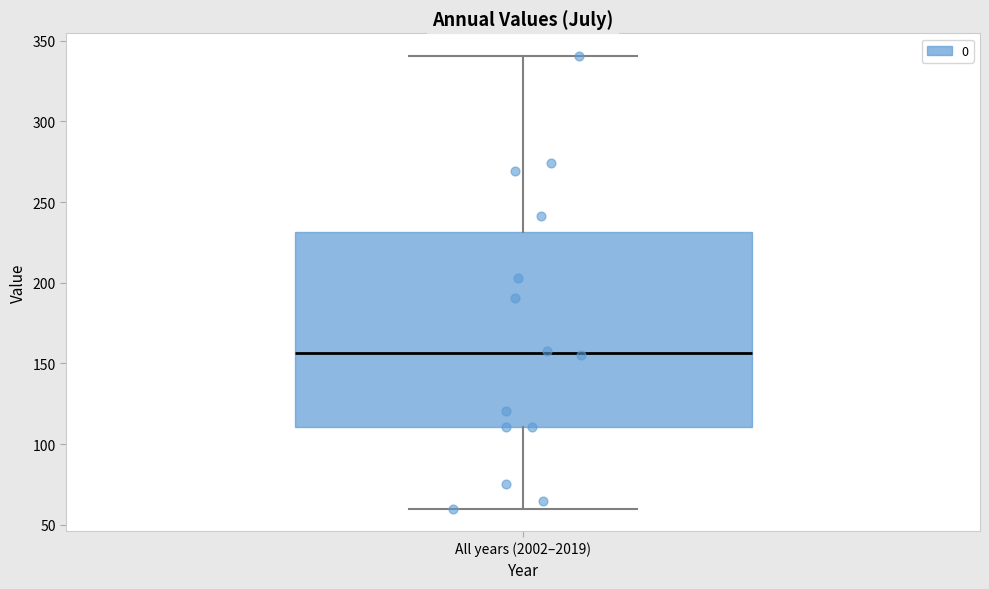

Read this box plot against the y-axis: the position of the median line, the range covered by the box, and the ends of both whiskers. The values are not printed on the chart, so give them approximately, as read against the axis.

median 155, box 110 to 230, whiskers 60 to 340